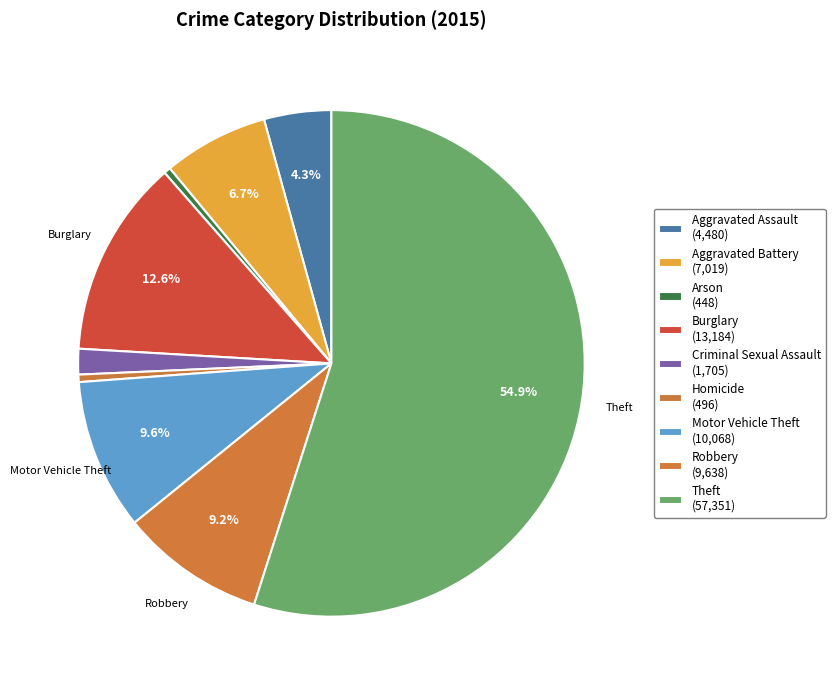

Is it true that Robbery is 16% of the pie?

False